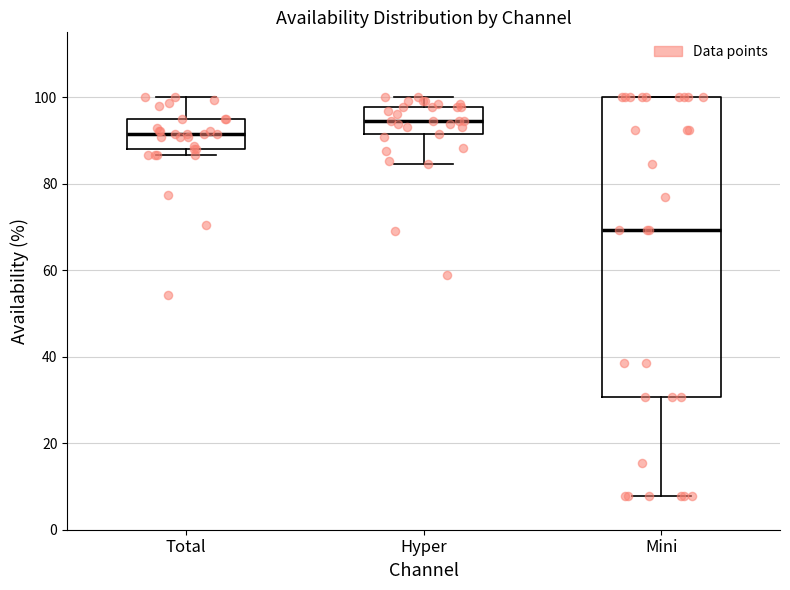

Reading left to right, read every box against the y-axis: the position of its median line, the range the box covers, and the ends of its whiskers. The values are not printed on the chart, so give them approximately, as read against the axis.

Total: median 92, box 88 to 96, whiskers 86 to 100
Hyper: median 94, box 92 to 98, whiskers 84 to 100
Mini: median 70, box 30 to 100, whiskers 8 to 100